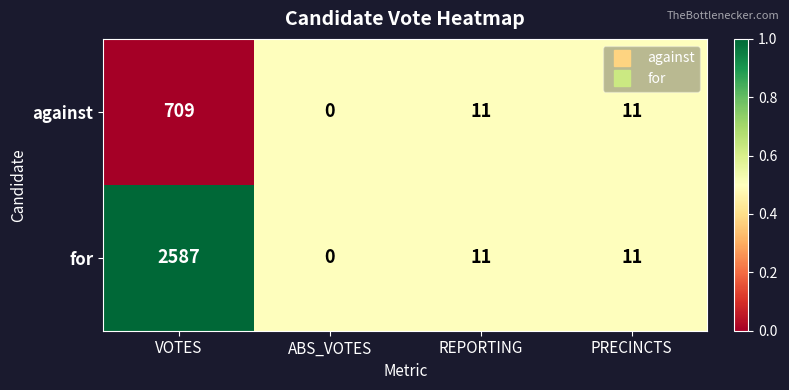

Reading right to left, extract all data points from this chart.

against: PRECINCTS=11	REPORTING=11	ABS_VOTES=0	VOTES=709
for: PRECINCTS=11	REPORTING=11	ABS_VOTES=0	VOTES=2587